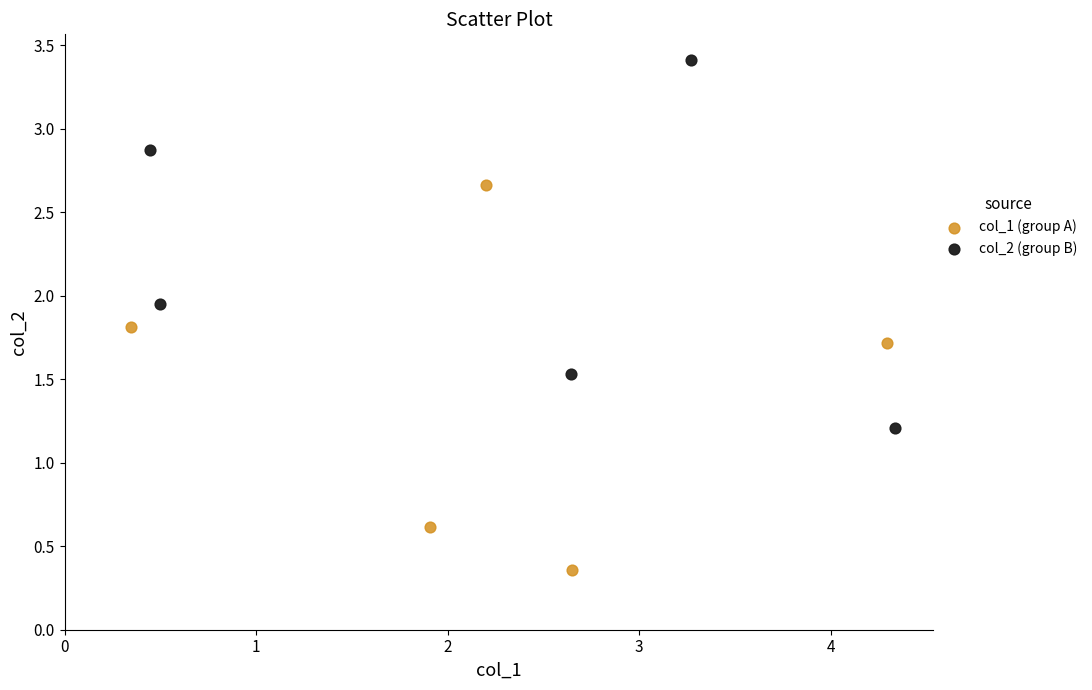

Which series contains the highest Y value?

col_2 (group B)